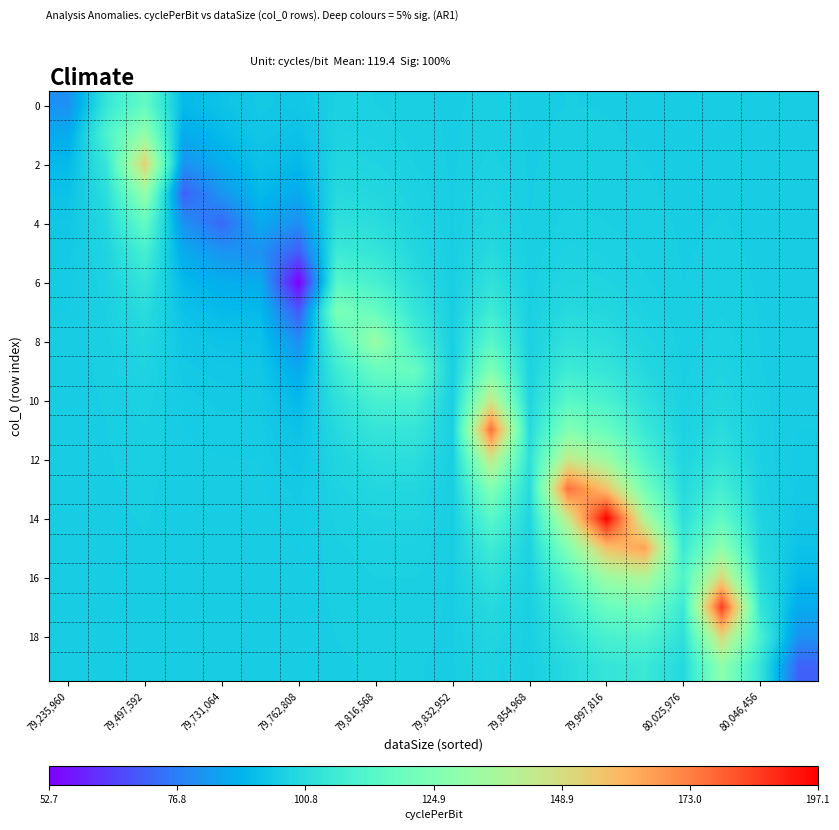

What is the maximum value shown in the chart?

197.1